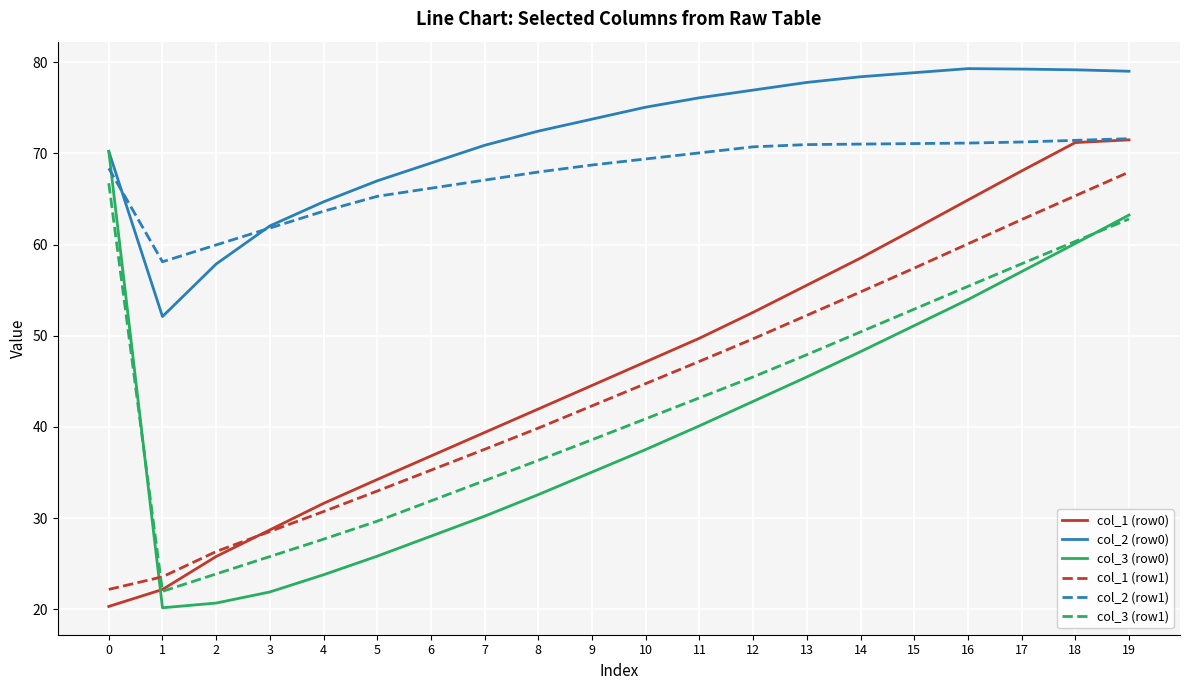

At which label does col_1 (row0) first exceed 47?

10